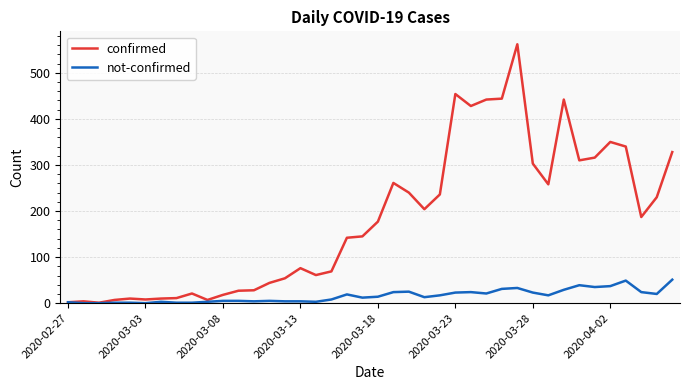

What is the greatest value displayed?

562